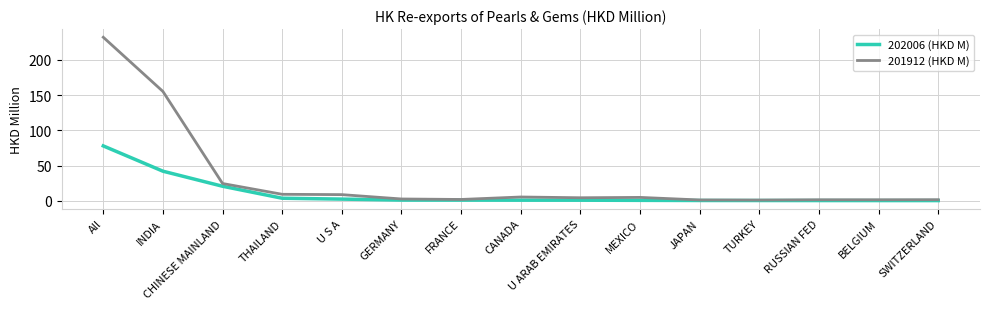

At which category is the sum across all series the highest?

All